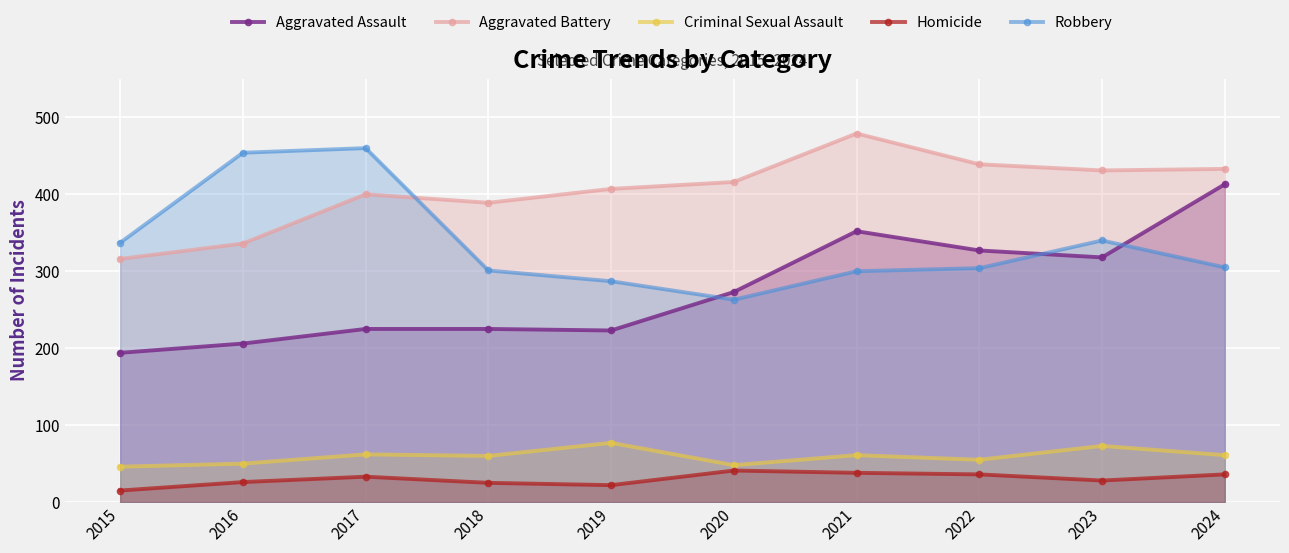

True or false: Aggravated Assault and Aggravated Battery cross at least once.

False